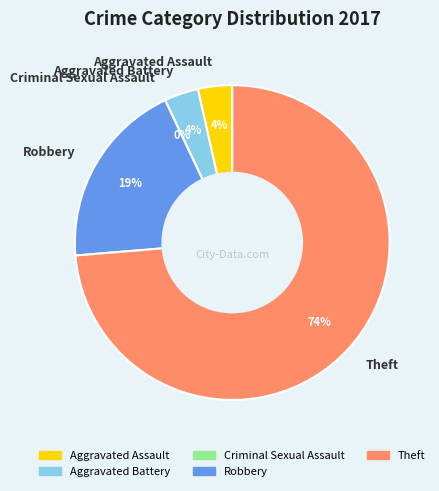

Between Theft and Criminal Sexual Assault, which is larger?

Theft